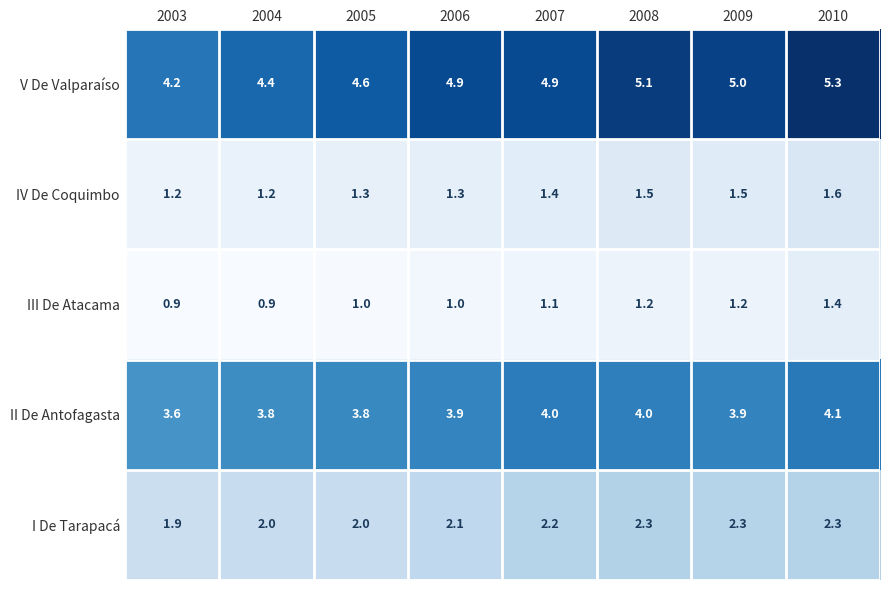

What is the difference between the maximum and minimum values in the I De Tarapacá series?

0.4